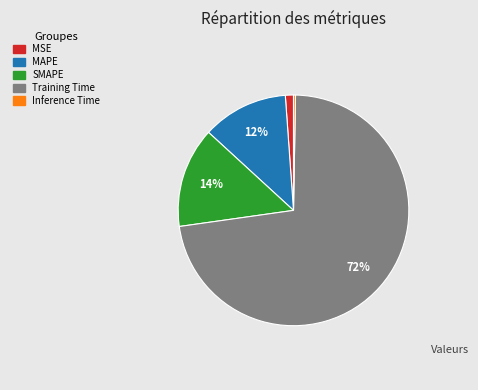

Is the sum of MAPE and SMAPE greater than half?

No